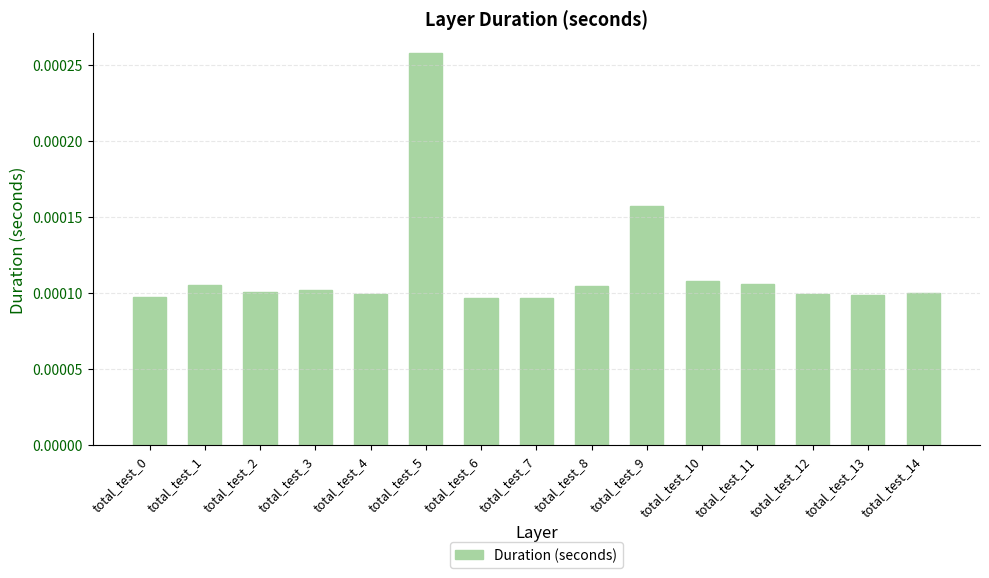

Which label corresponds to the largest value in the chart?

total_test_5